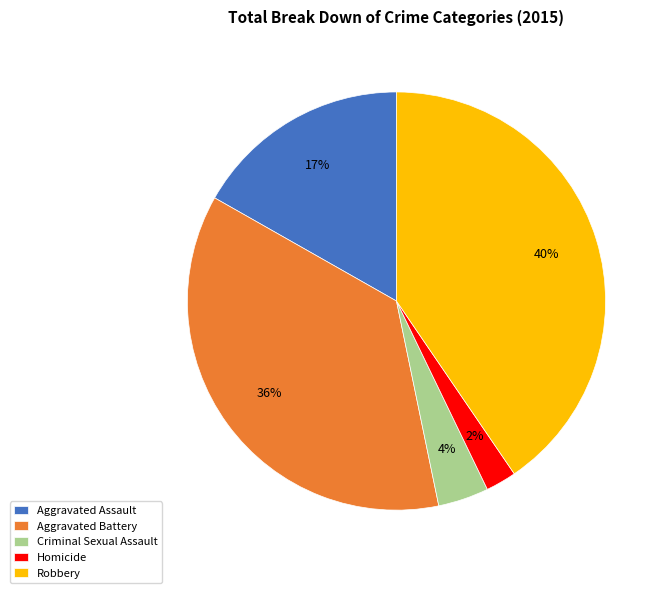

True or false: Homicide accounts for 14% of the total.

False